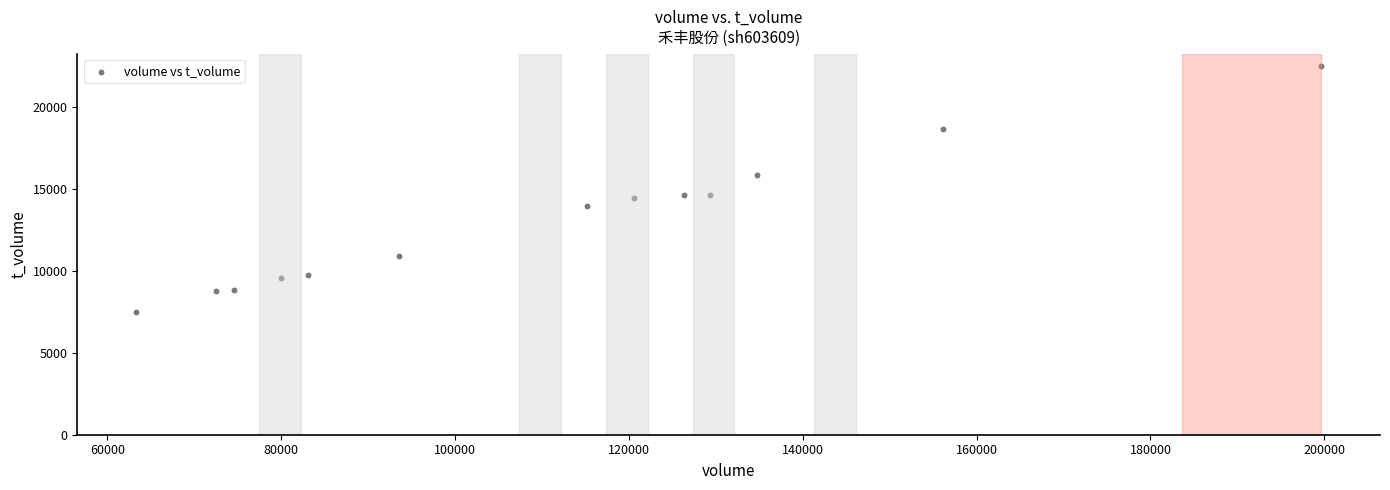

What is the range of X values (max minus min)?

136243